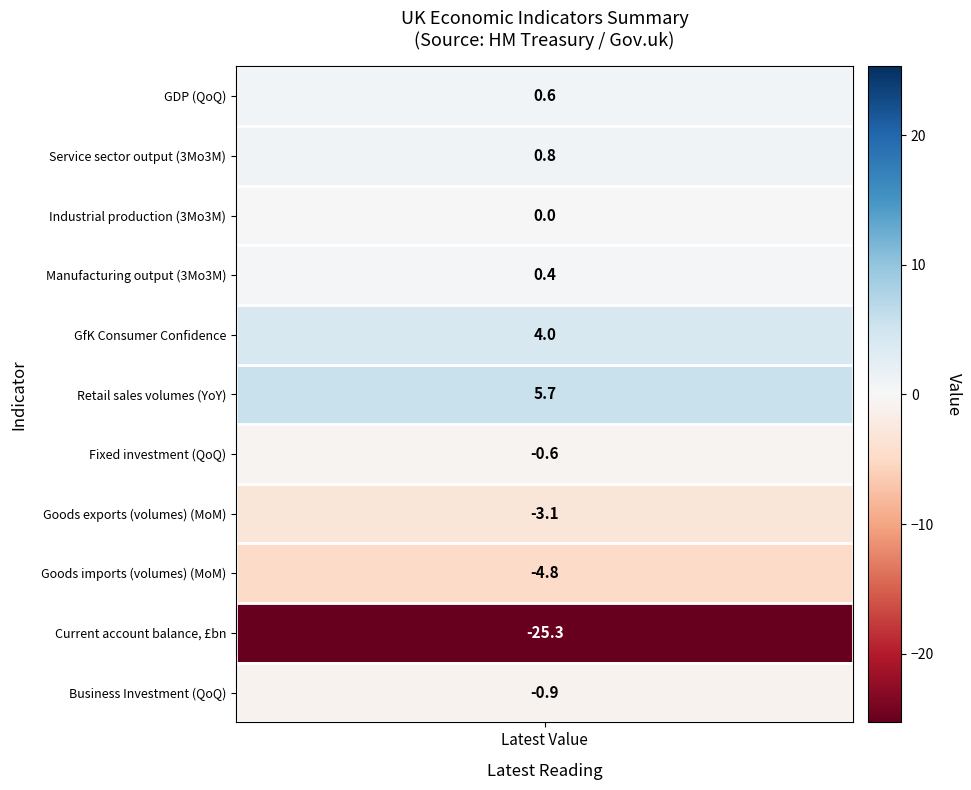

What is the approximate value at 9?

-25.3